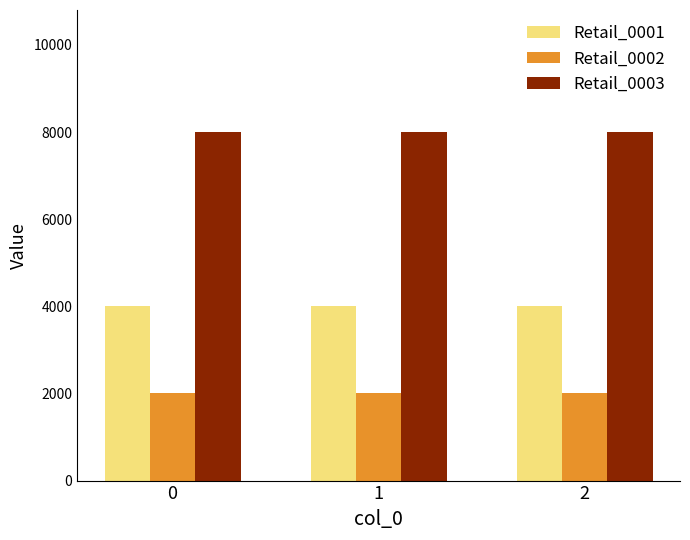

List the series in order of their overall mean, lowest first.

Retail_0002, Retail_0001, Retail_0003